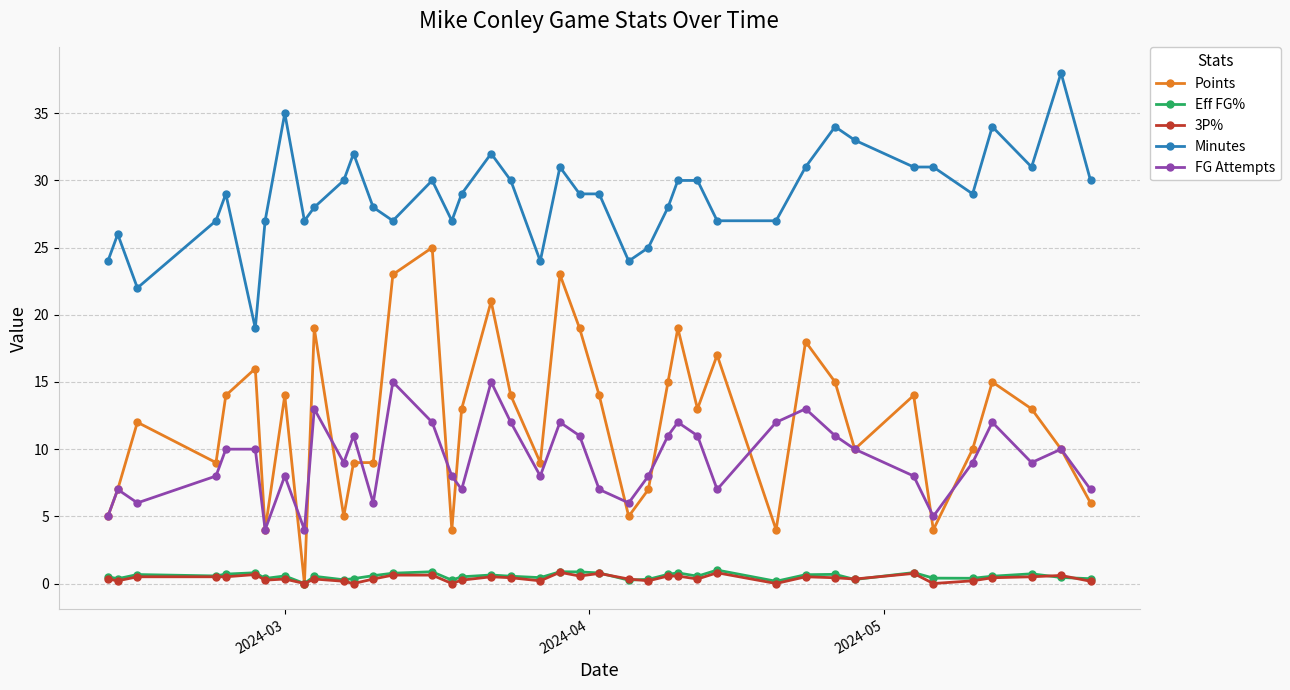

Does the chart display data point markers on the line(s)?

Yes